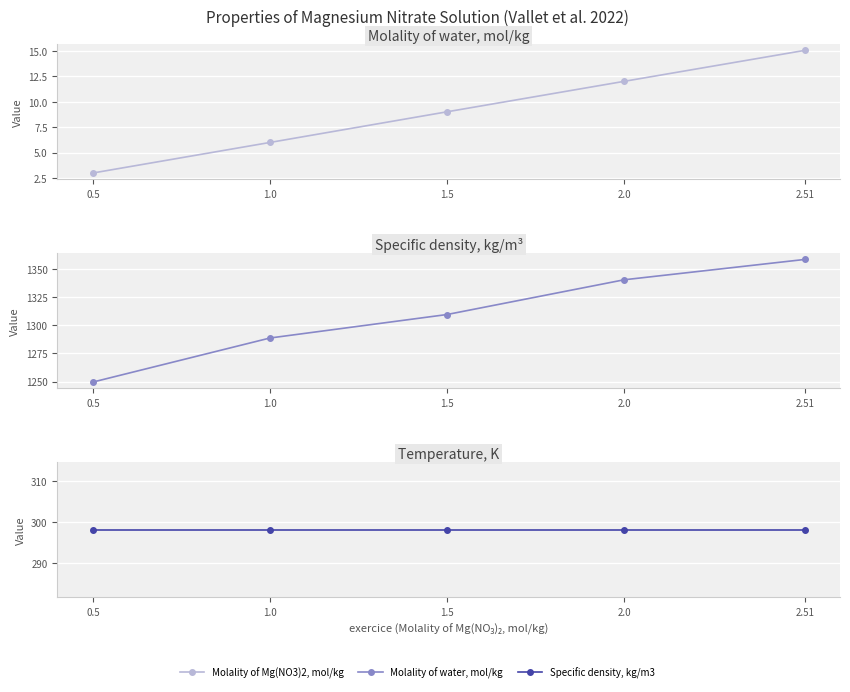

True or false: Temperature, K and Specific density, kg/m3 intersect in this chart.

False